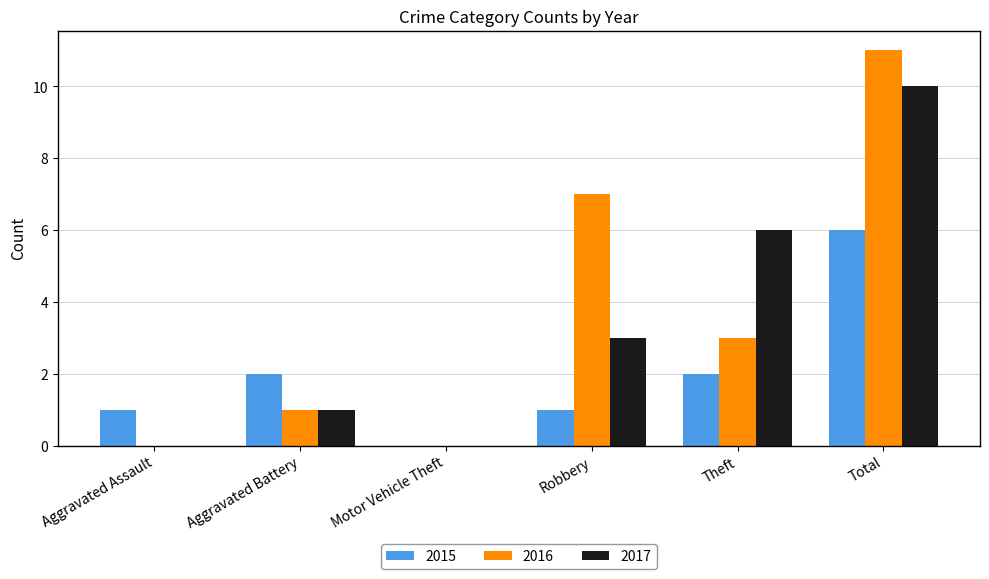

Which series changed the most between Robbery and Total?

2017